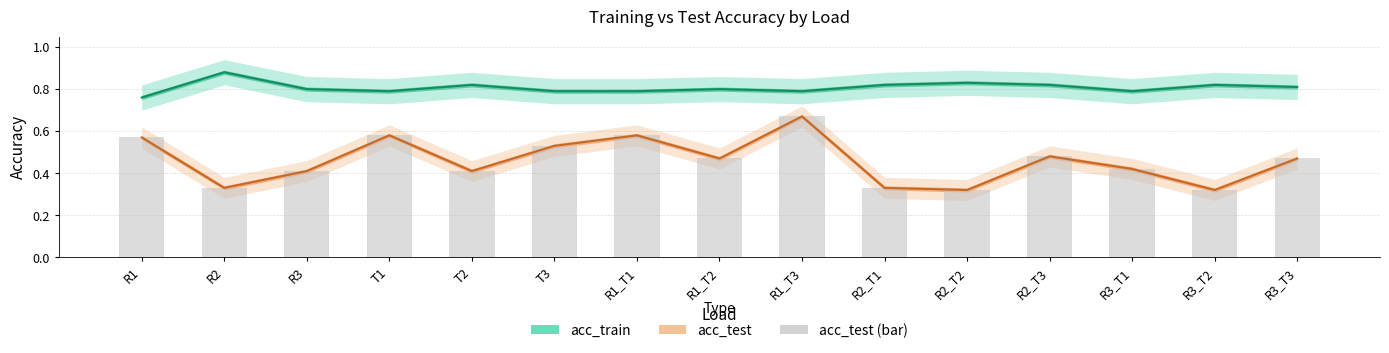

The chart shows a value of 0.3 at R1. True or false?

False